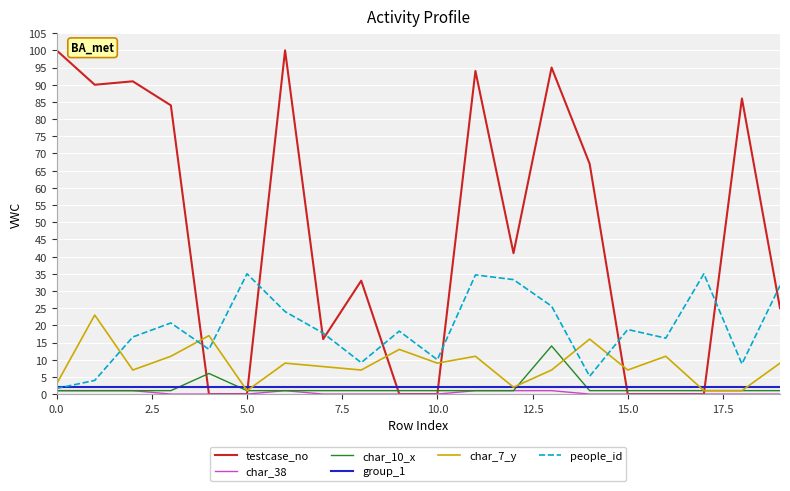

Which series has the largest range (max minus min)?

testcase_no